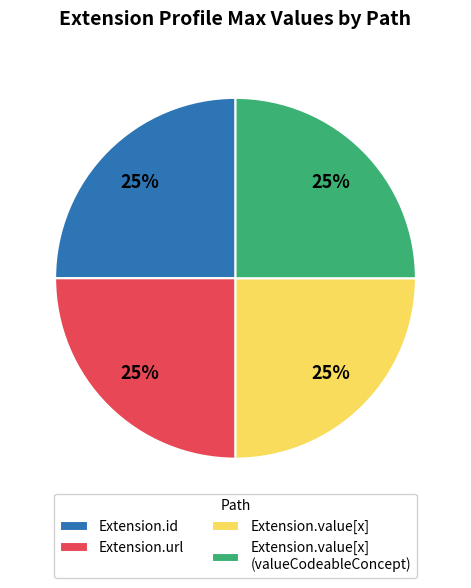

The Extension.id slice represents 38% of the pie. True or false?

False